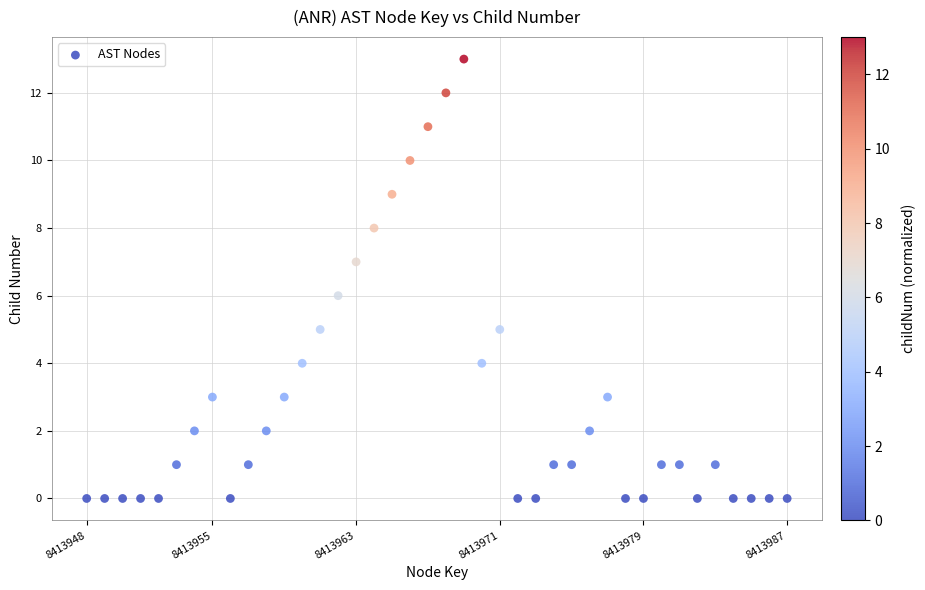

What is the range of Y values (max minus min)?

13